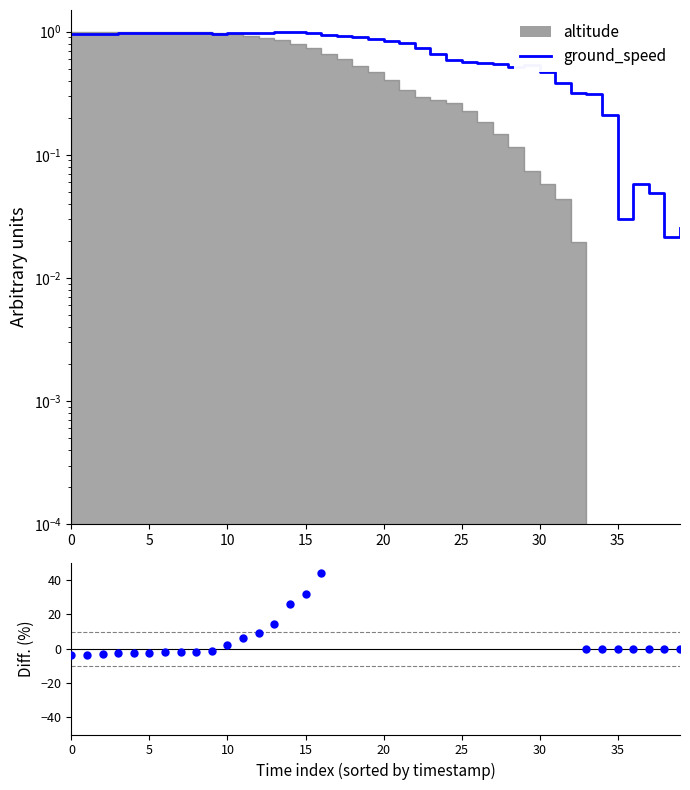

What is the change in value from 11 to 23?

+127.0